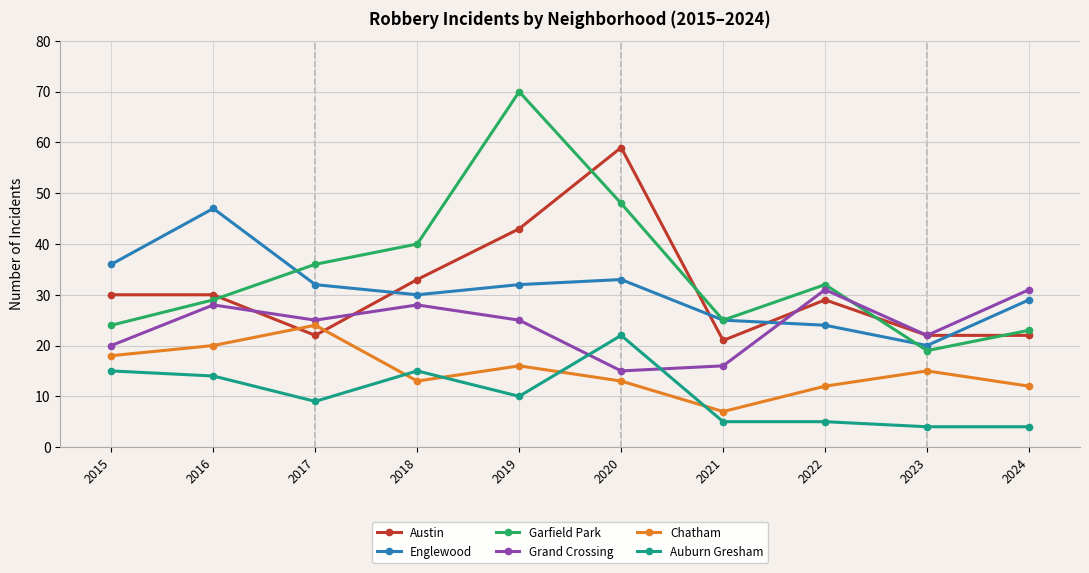

What is the difference between the maximum and second lowest values in the Austin series?

37